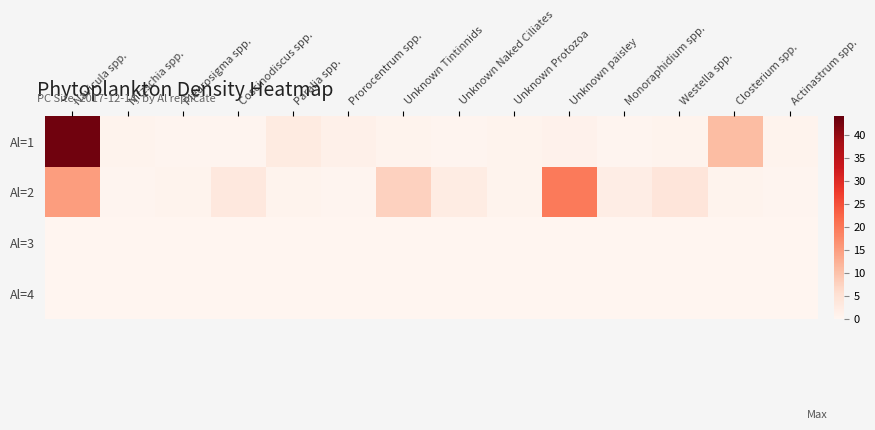

What is the greatest value displayed?

43.0